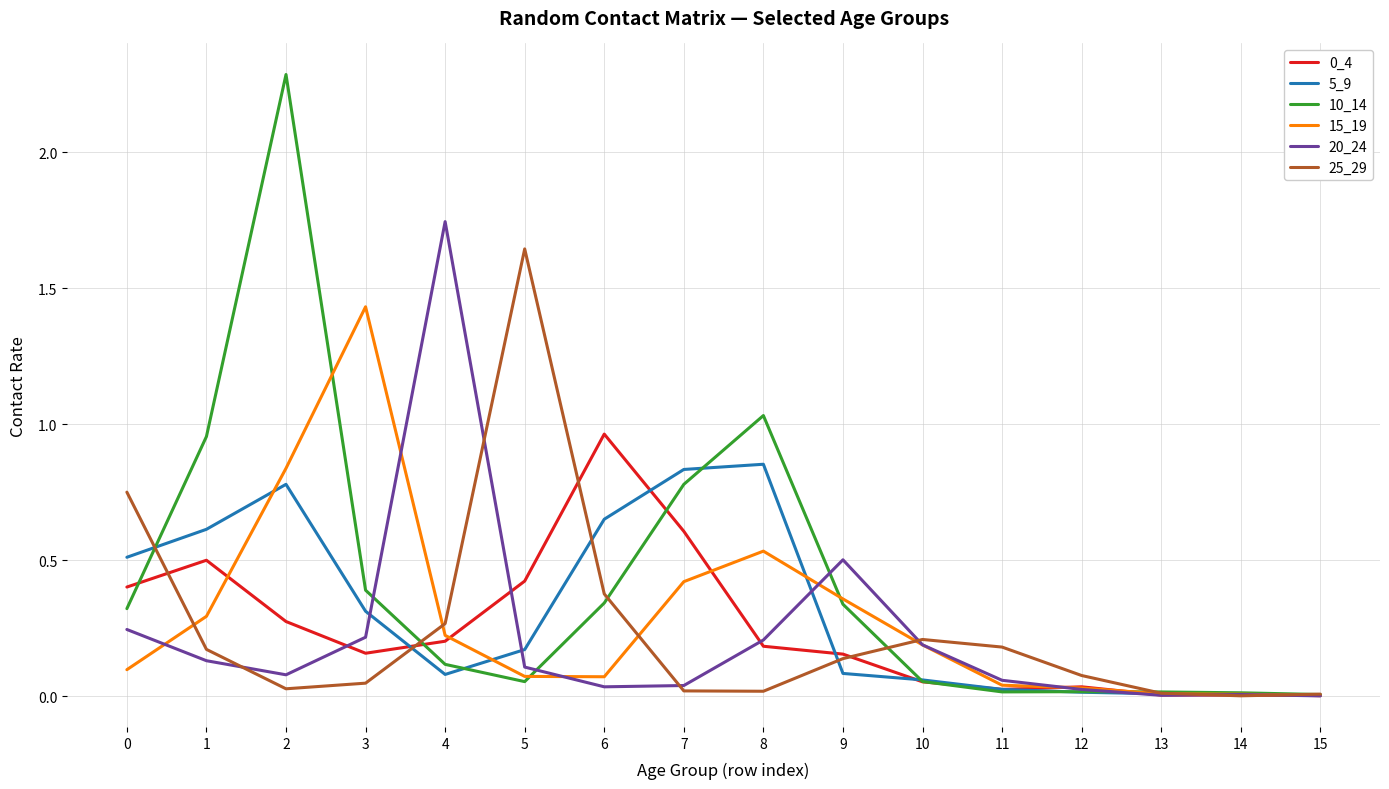

What is the total value across all series at 0?

2.3